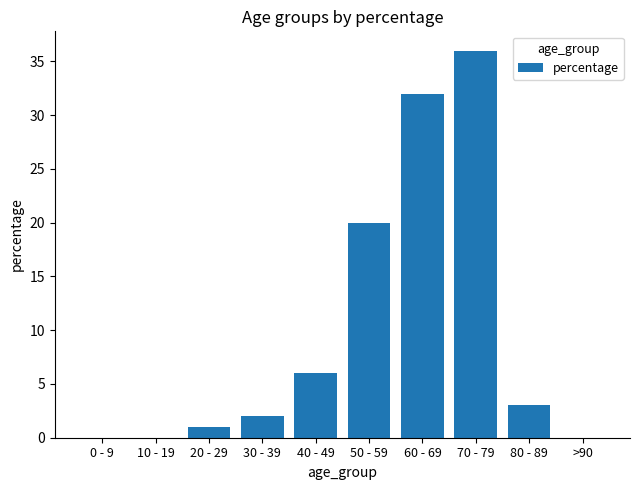

How many categories are shown in the chart?

10